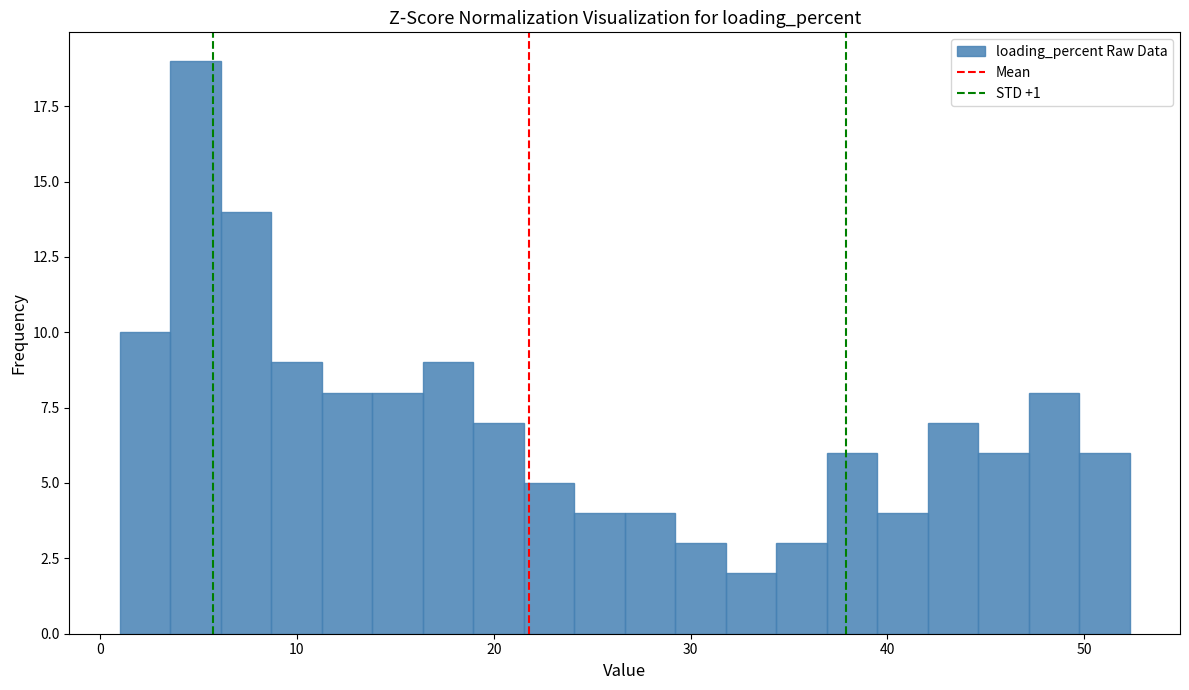

Around what value on the x-axis is the tallest bar? Give the approximate position of its centre, as read against the axis.

5